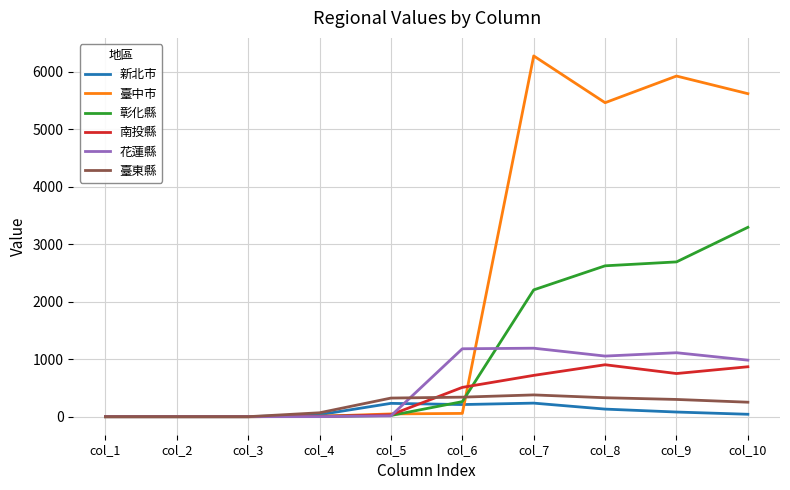

The value of 彰化縣 at col_9 is 591. True or false?

False